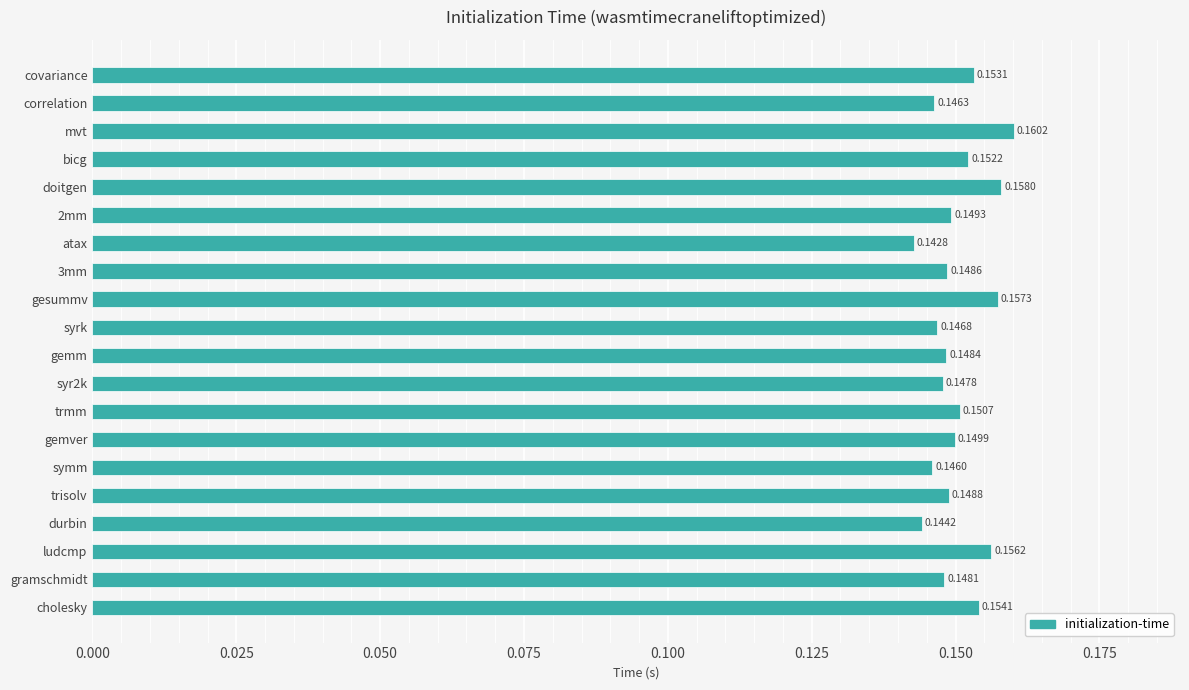

What is the label of the 13th bar from the top?

trmm